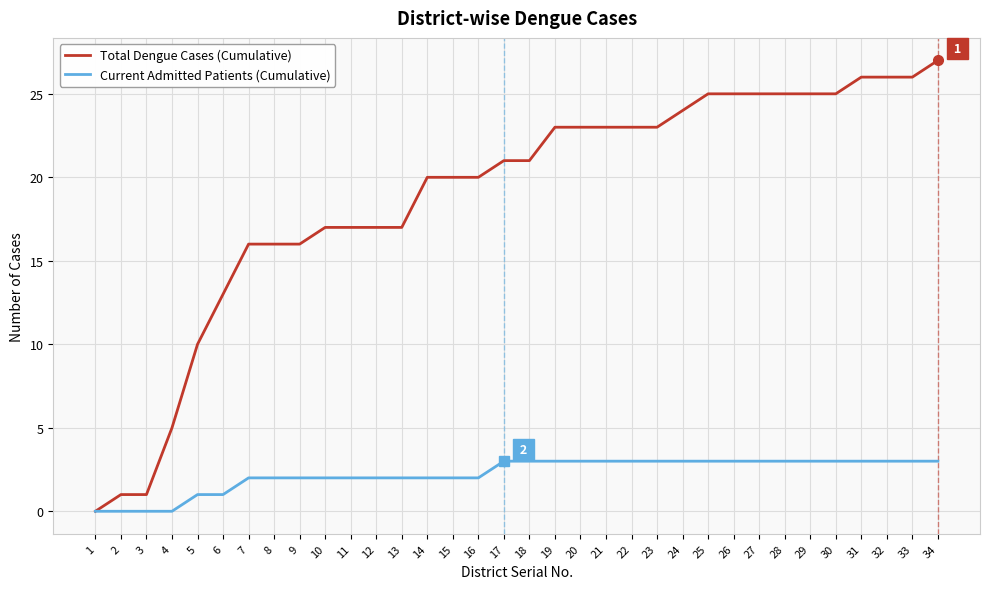

Is the value of Current Admitted Patients (Cumulative) at 10 greater than the value of Total Dengue Cases (Cumulative) at 11?

No